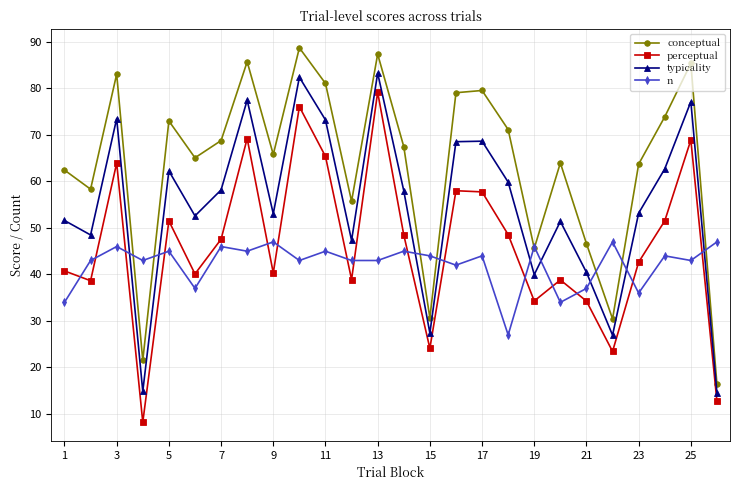

What are all the series names shown in the legend?

conceptual, perceptual, typicality, n